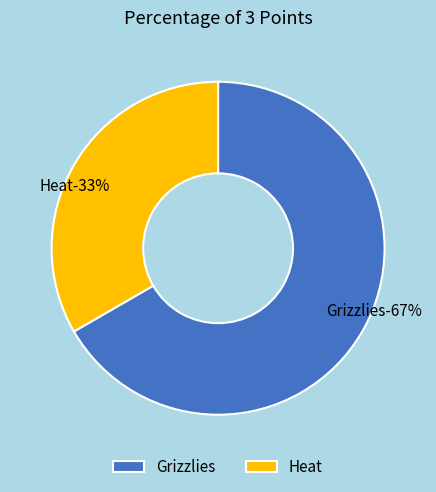

To the nearest percent, what portion does Heat represent?

33%